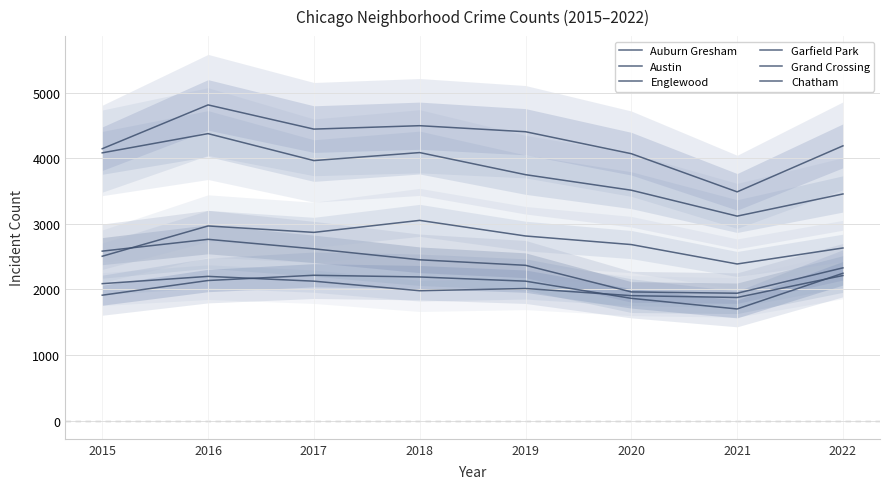

At which category is the sum across all series the highest?

2016